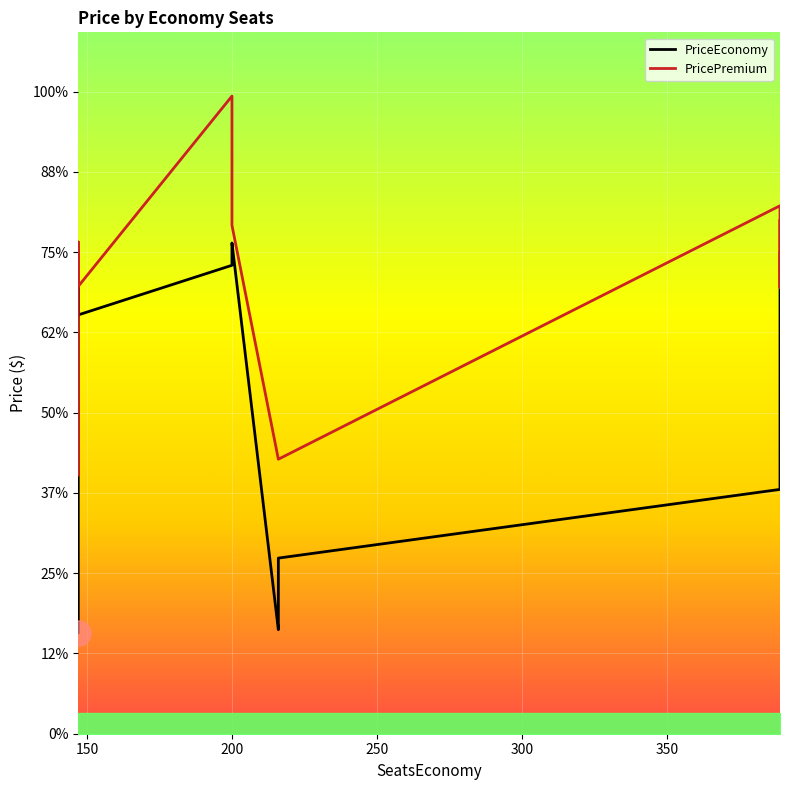

Which series has the widest spread of values?

PriceEconomy